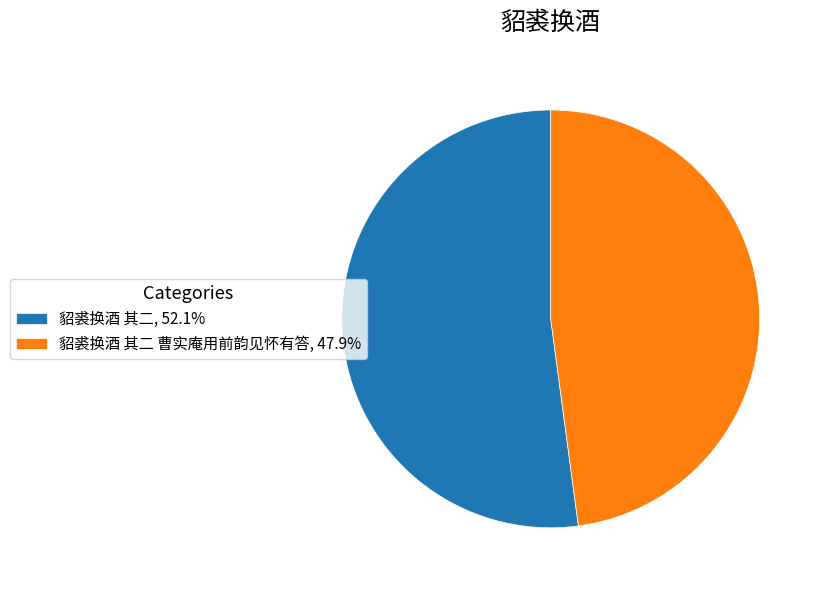

Do 貂裘换酒 其二 曹实庵用前韵见怀有答, 47.9% and 貂裘换酒 其二, 52.1% together represent more than half of the pie?

Yes